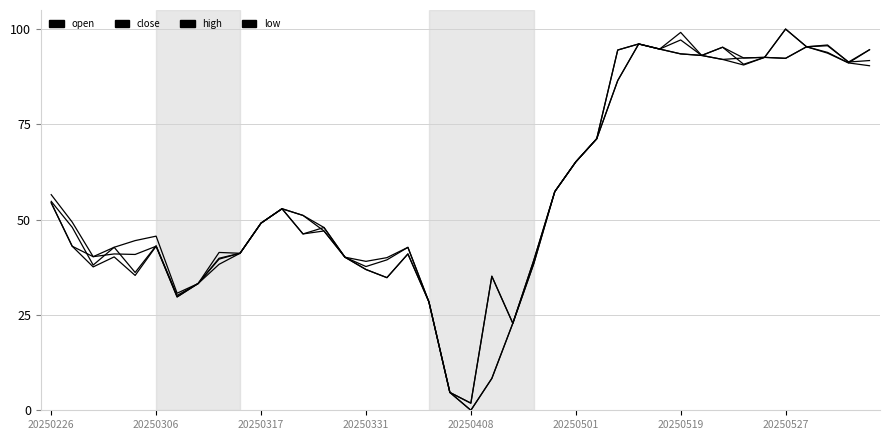

Is this an area chart (filled region under the line)?

No